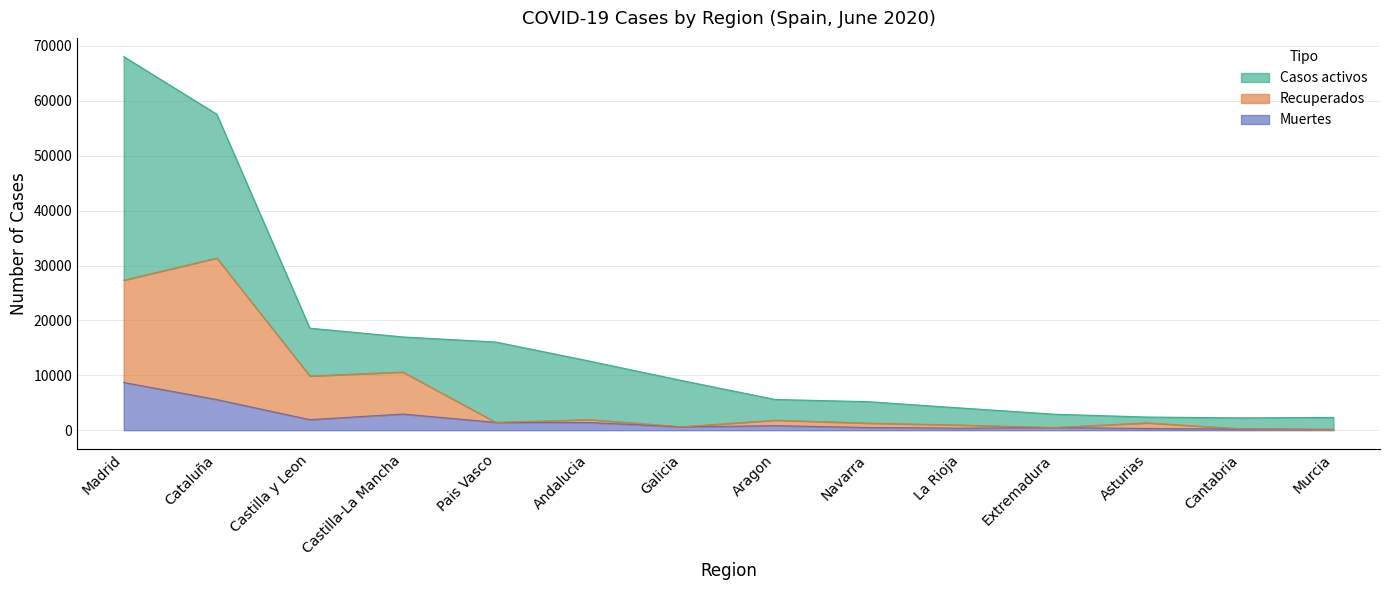

What position from the right is Extremadura?

4